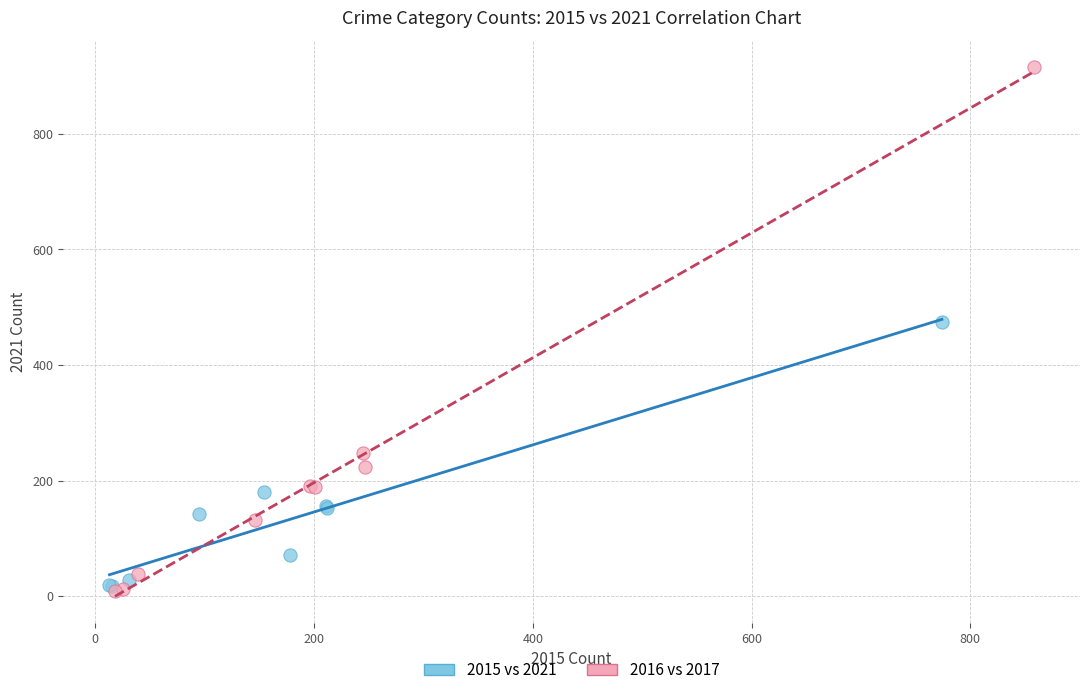

Which series has the largest Y range (max minus min)?

2016 vs 2017